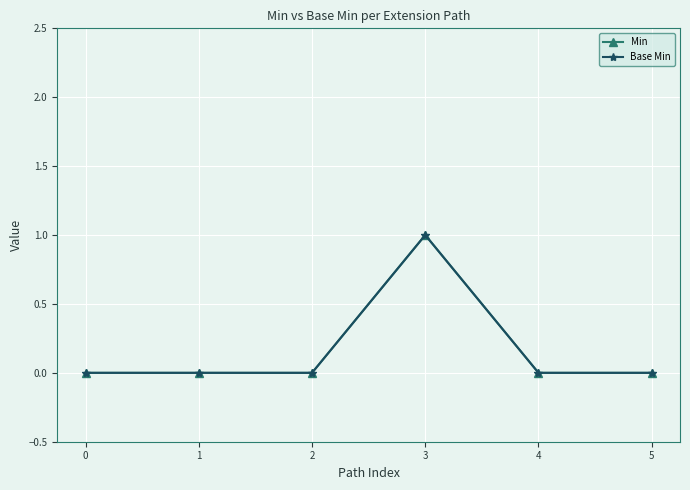

Rank the categories by Base Min value from highest to lowest.

3, 0, 1, 2, 4, 5